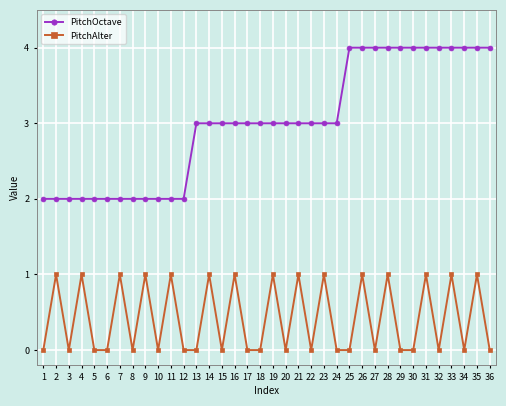

True or false: PitchAlter has a value of 0 at 6.

True